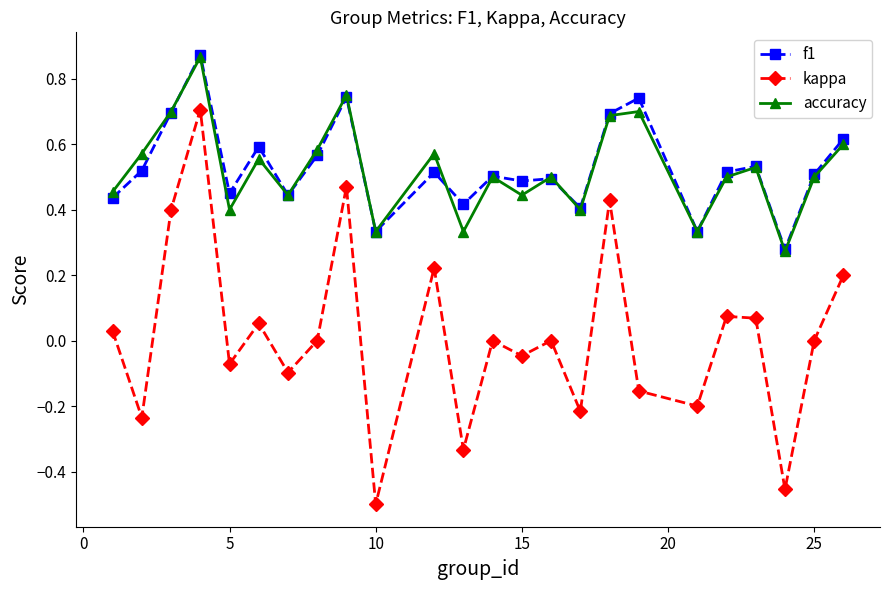

Which series has the largest range (max minus min)?

kappa